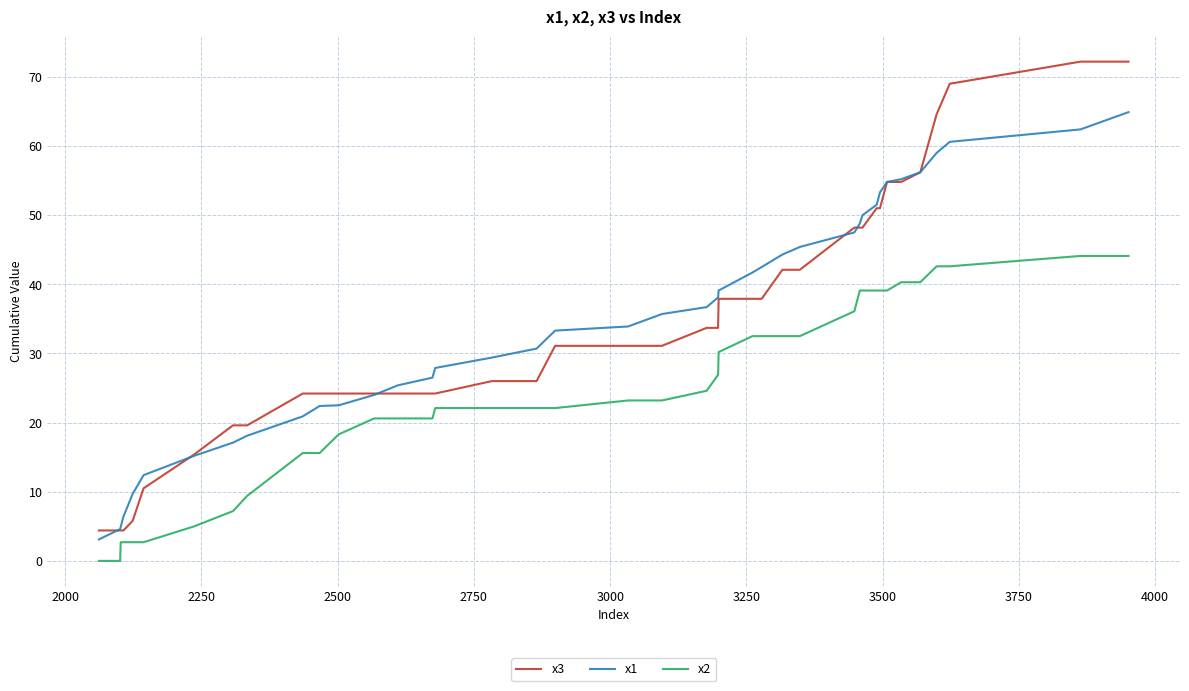

What is the maximum value for x1?

64.9